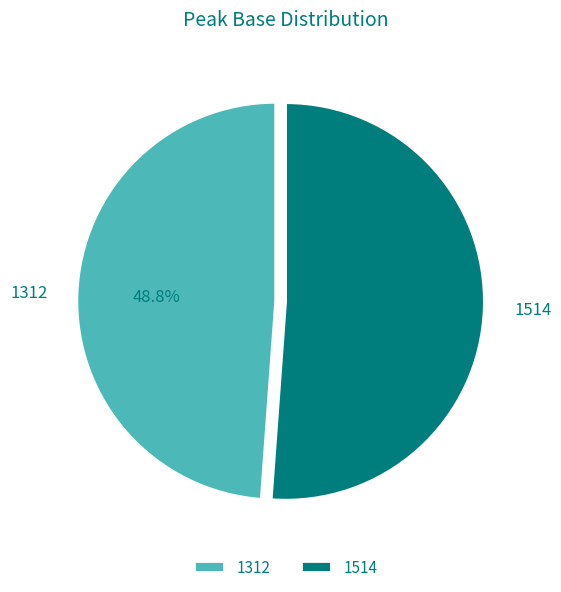

Which slice is the smallest?

1312